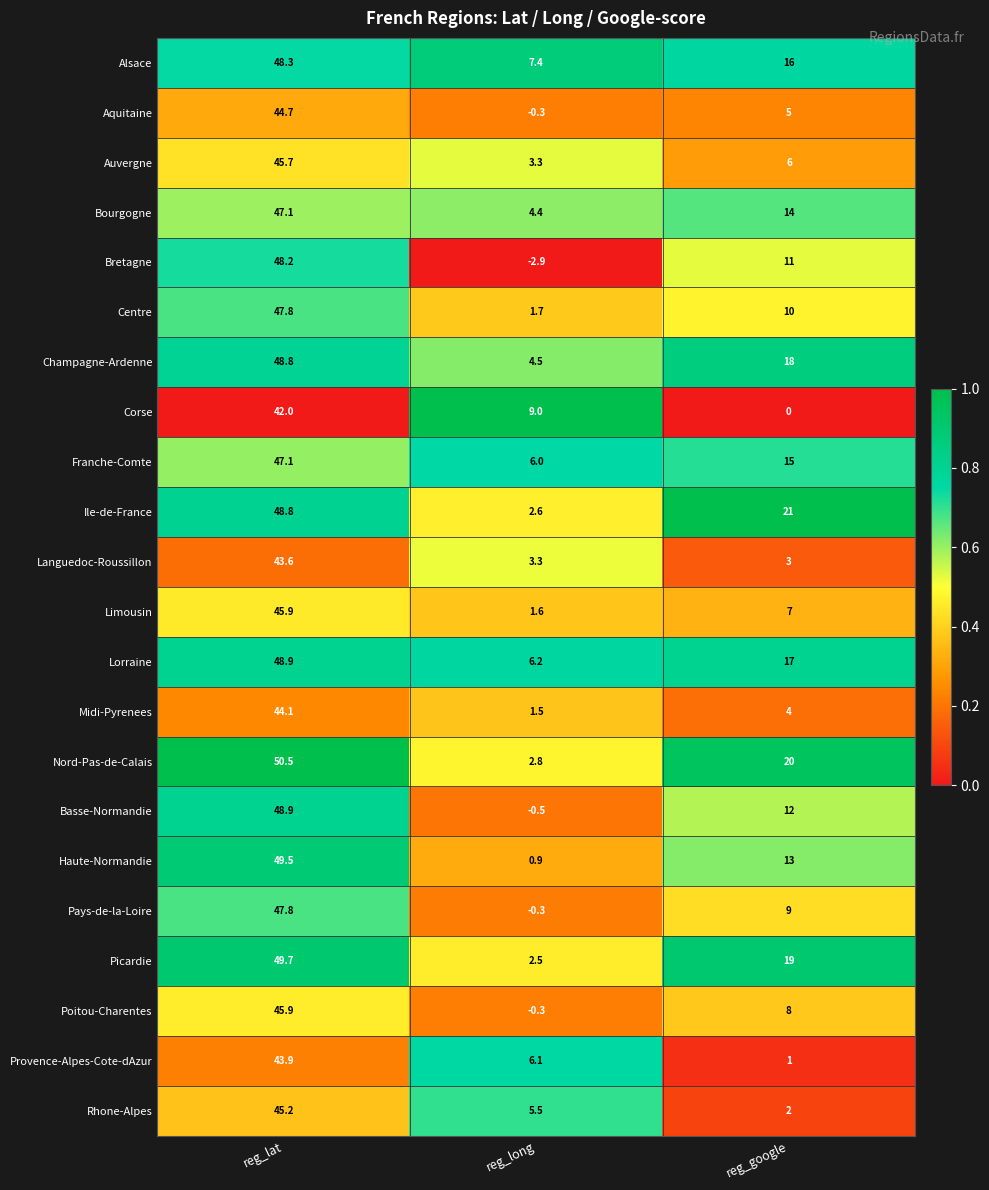

Where is Ile-de-France nearest to the value 25?

reg_google